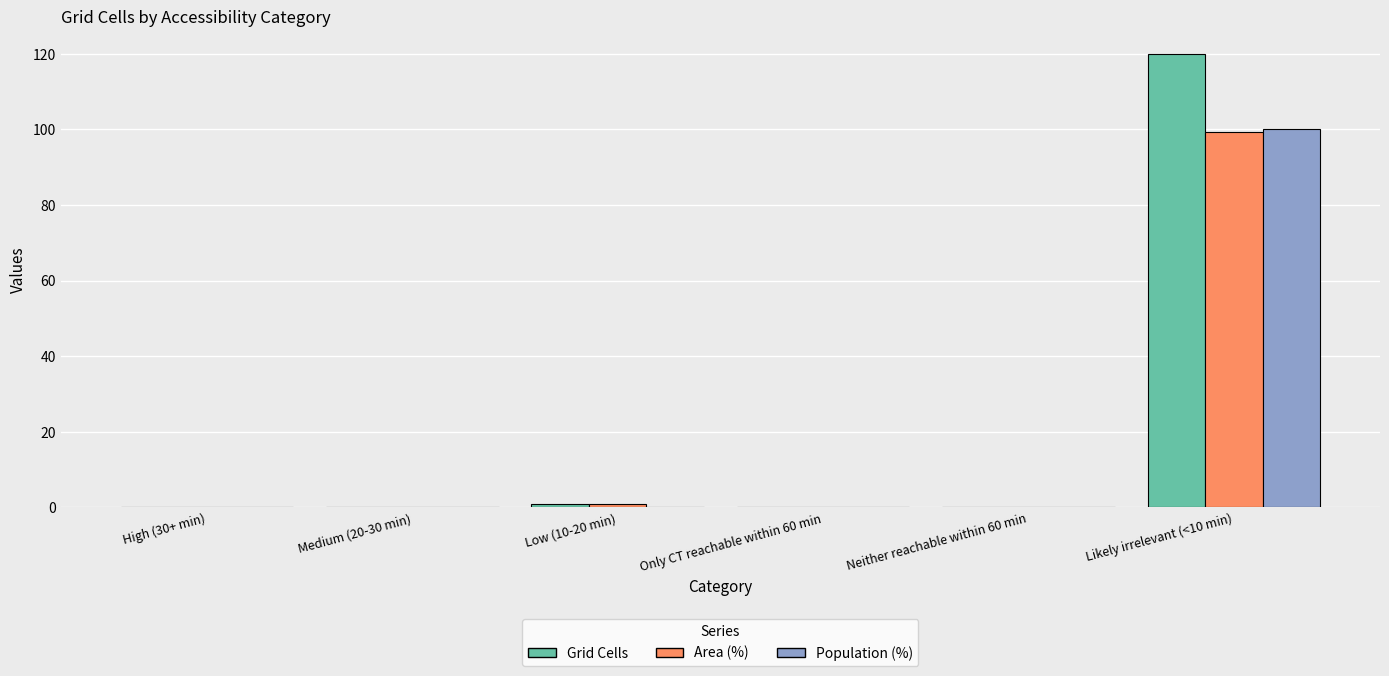

Which series changed the most between Only CT reachable within 60 min and Likely irrelevant (<10 min)?

Grid Cells